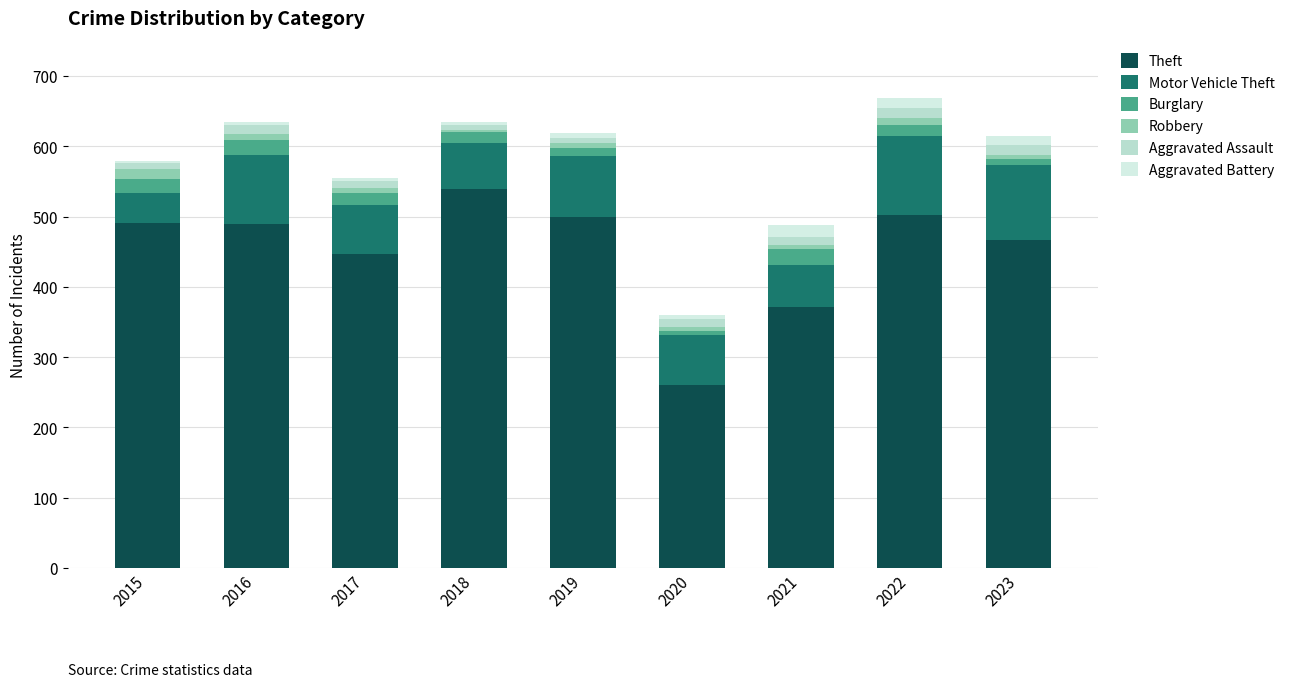

The Aggravated Assault series shows 8 at 2021. True or false?

False